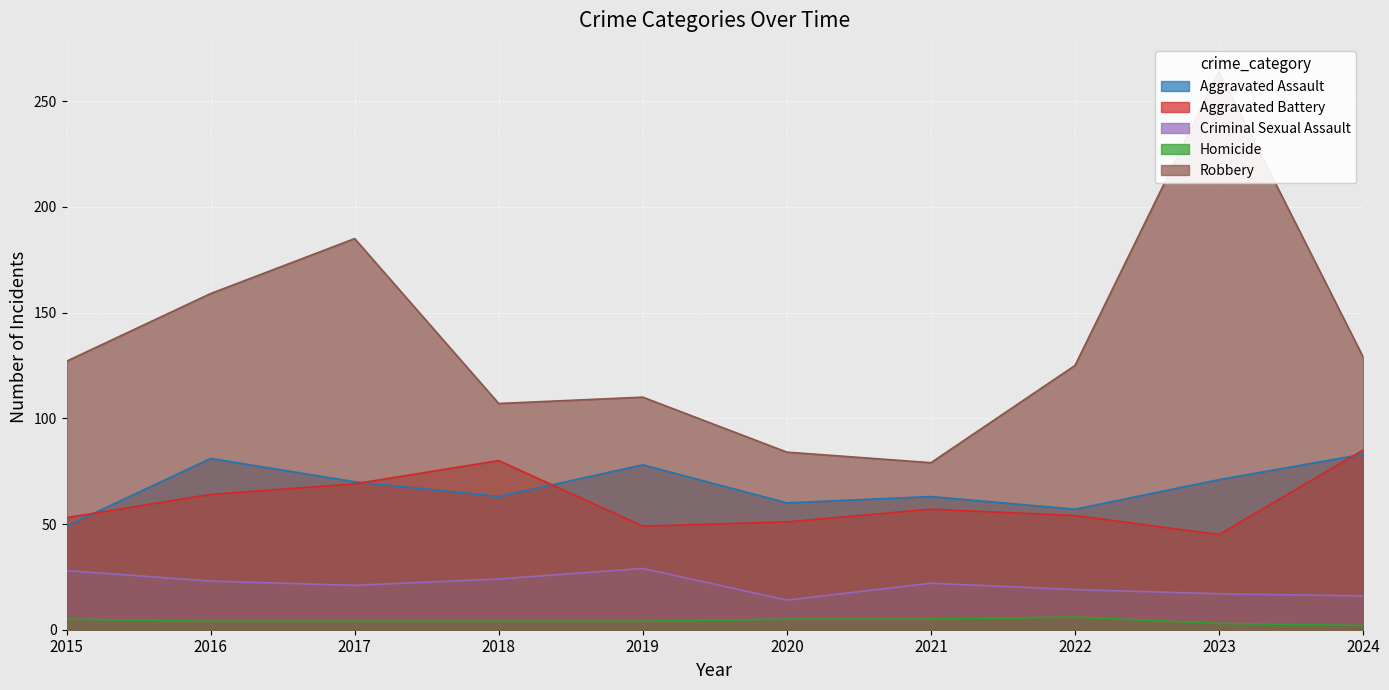

What is the average value of the Aggravated Assault series?

68